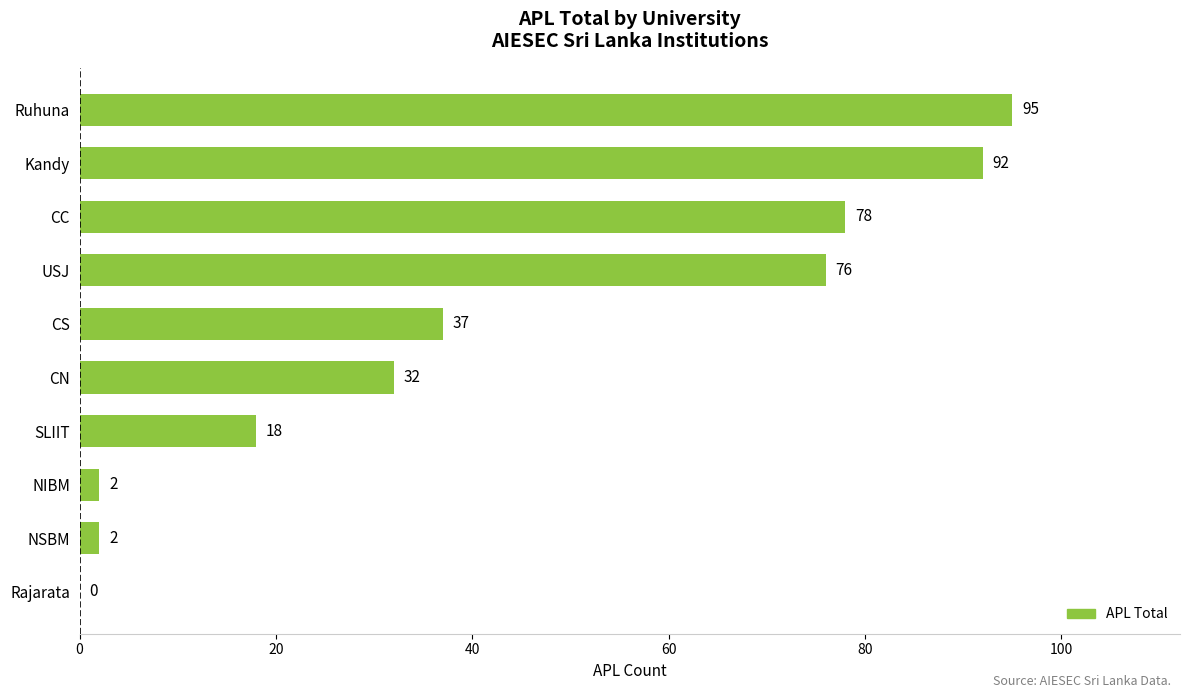

Reading bottom to top, list all the values displayed in this chart.

Rajarata=0	NSBM=2	NIBM=2	SLIIT=18	CN=32	CS=37	USJ=76	CC=78	Kandy=92	Ruhuna=95